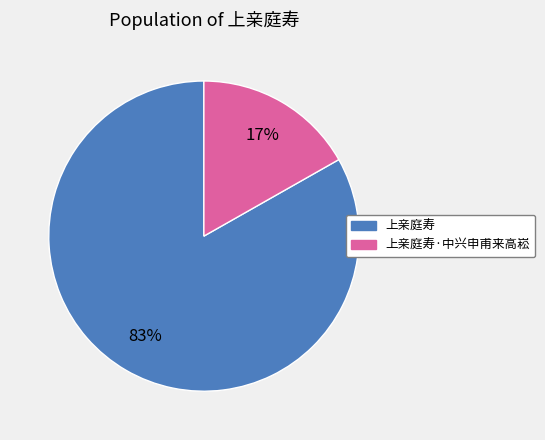

To the nearest percent, what is the difference between the largest and smallest slice percentages?

66%